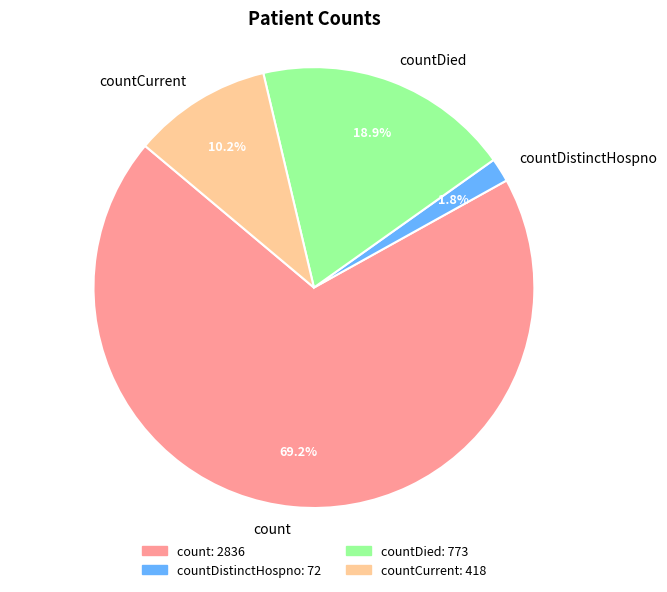

Approximately how many times larger is the value at count compared to countDied?

3.7